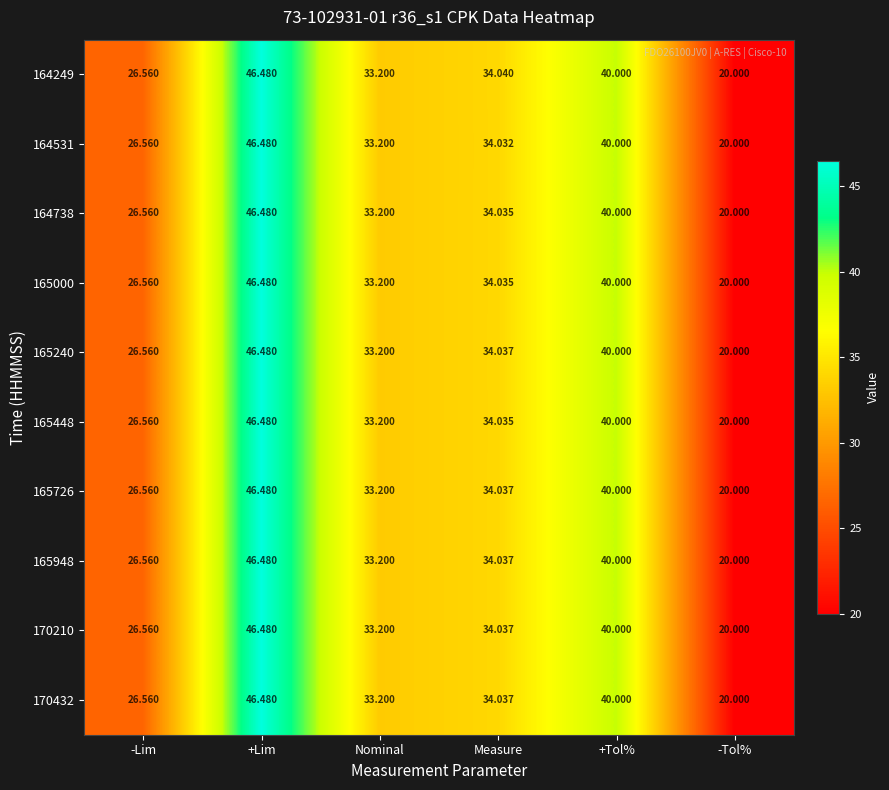

At which category is the sum across all series the highest?

+Lim